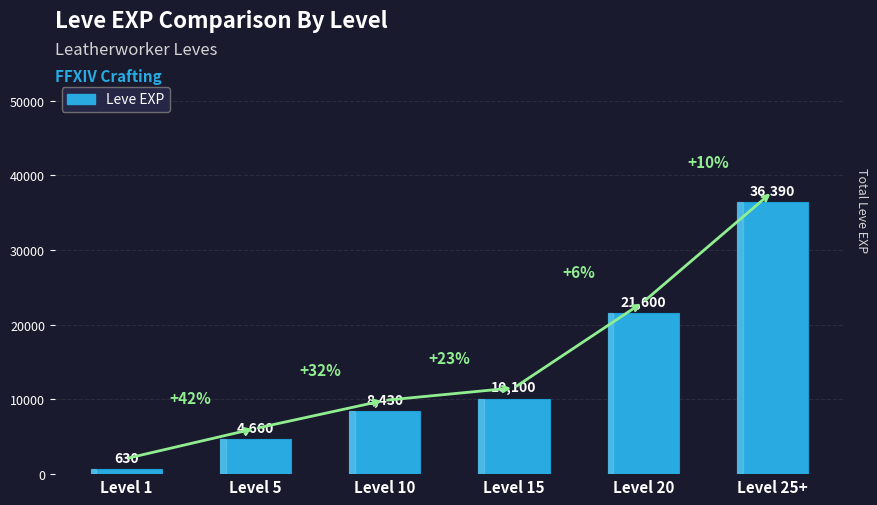

What is the label of the 5th bar from the right?

Level 5